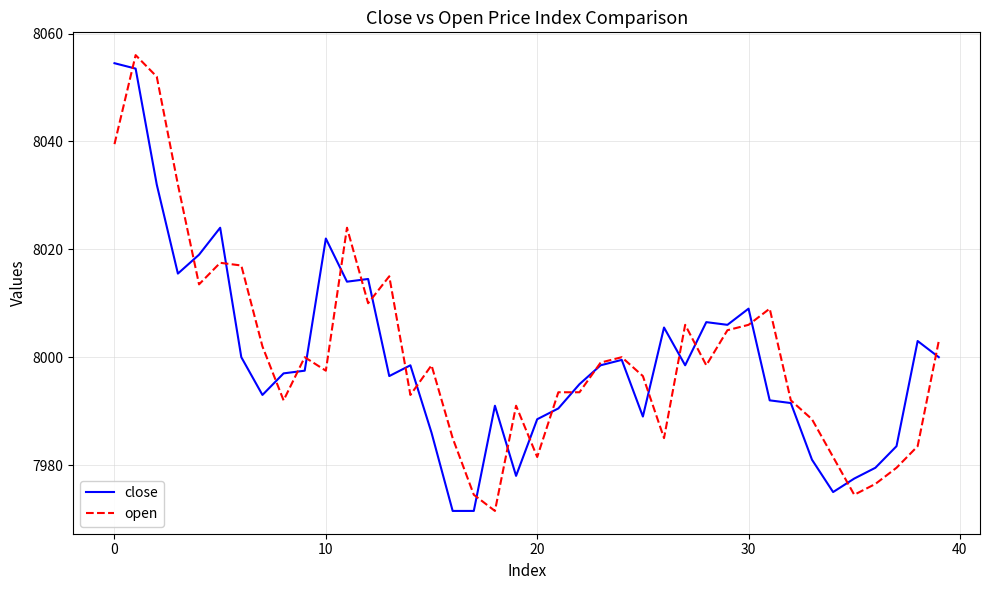

What is the minimum value for open?

7971.5